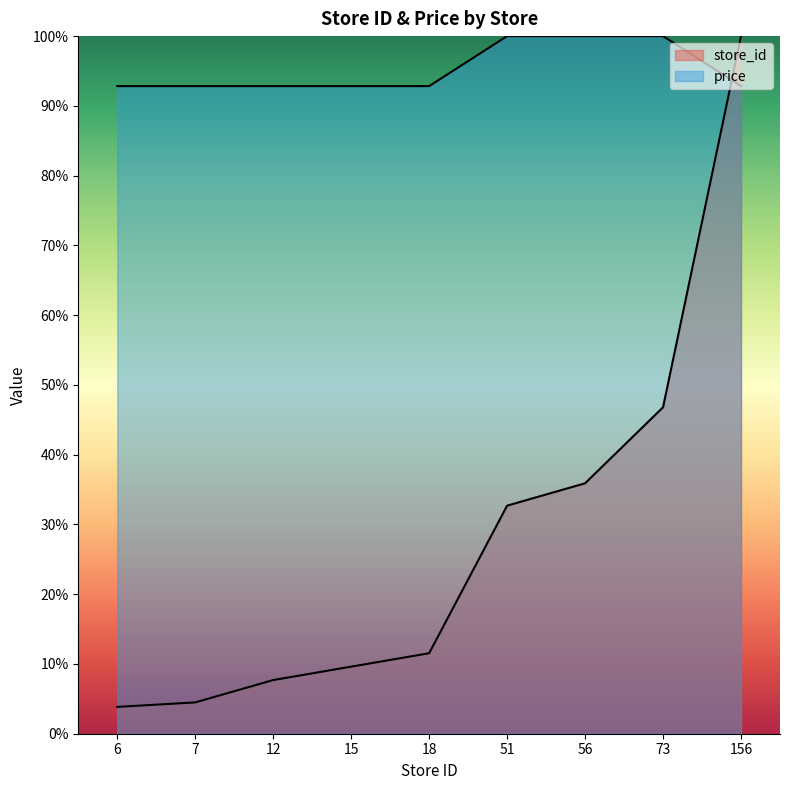

True or false: store_id has more than 1 interior local peaks.

False